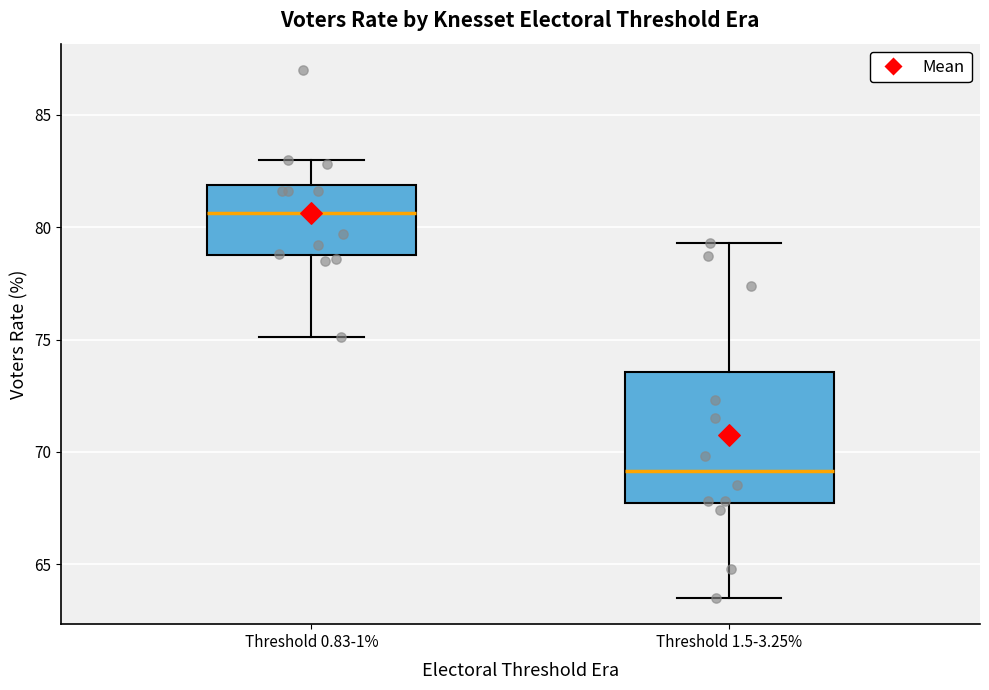

Reading left to right, transcribe this box plot: for each box, give where its median line is, the range the box spans, and where its two whiskers end, as read against the y-axis. The values are not printed on the chart, so give them approximately, as read against the axis.

Threshold 0.83-1%: median 80.5, box 79.0 to 82.0, whiskers 75.0 to 83.0
Threshold 1.5-3.25%: median 69.0, box 67.5 to 73.5, whiskers 63.5 to 79.5